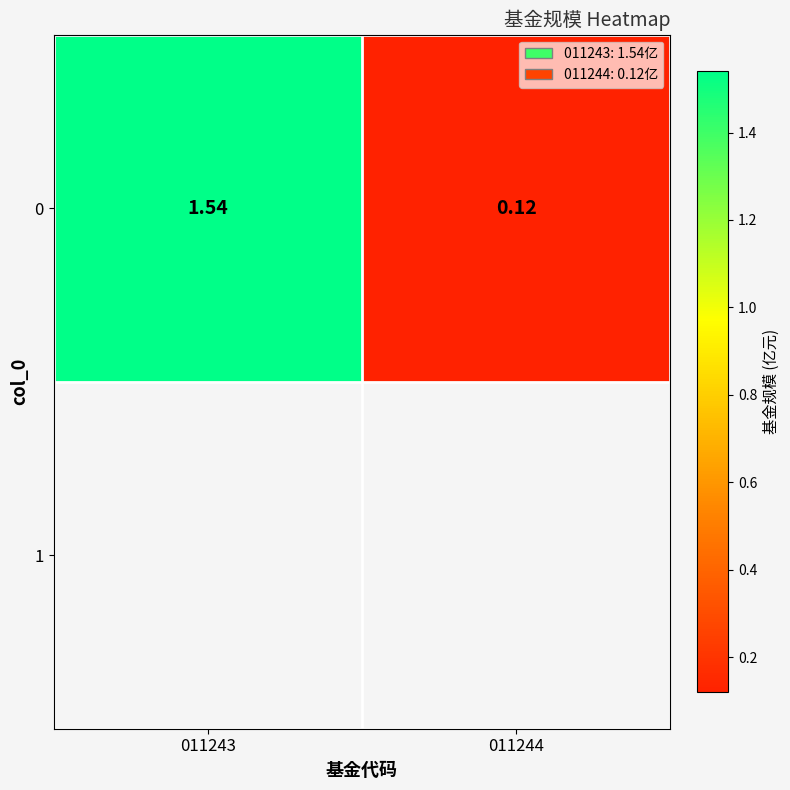

List the labels in order of value, smallest first.

011244, 011243